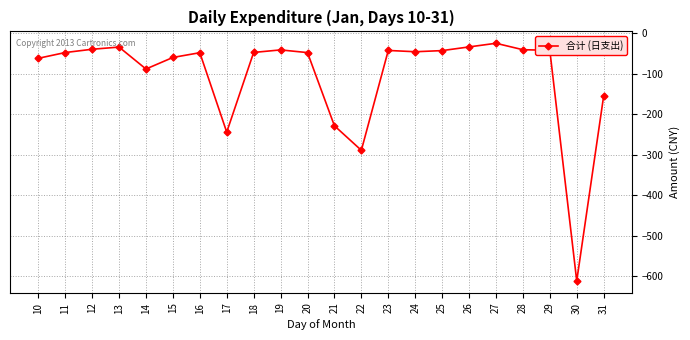

What is the sum of all values?

-2316.1